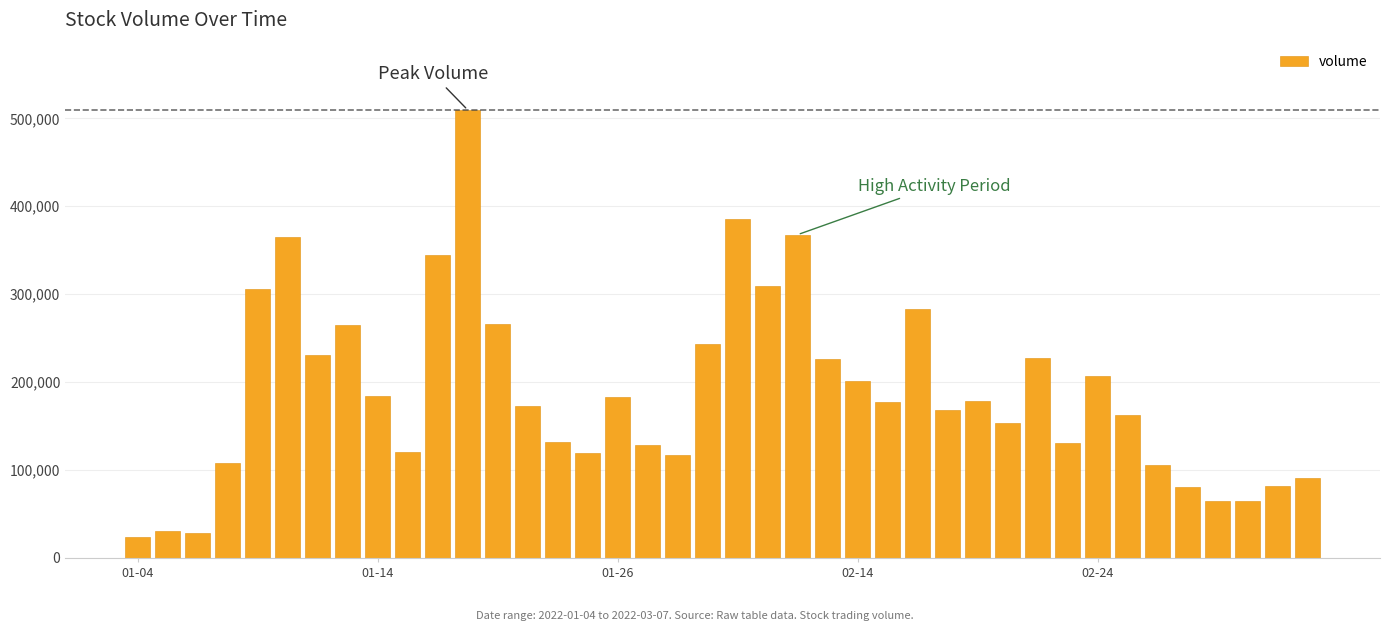

What is the smallest value displayed?

23768.4